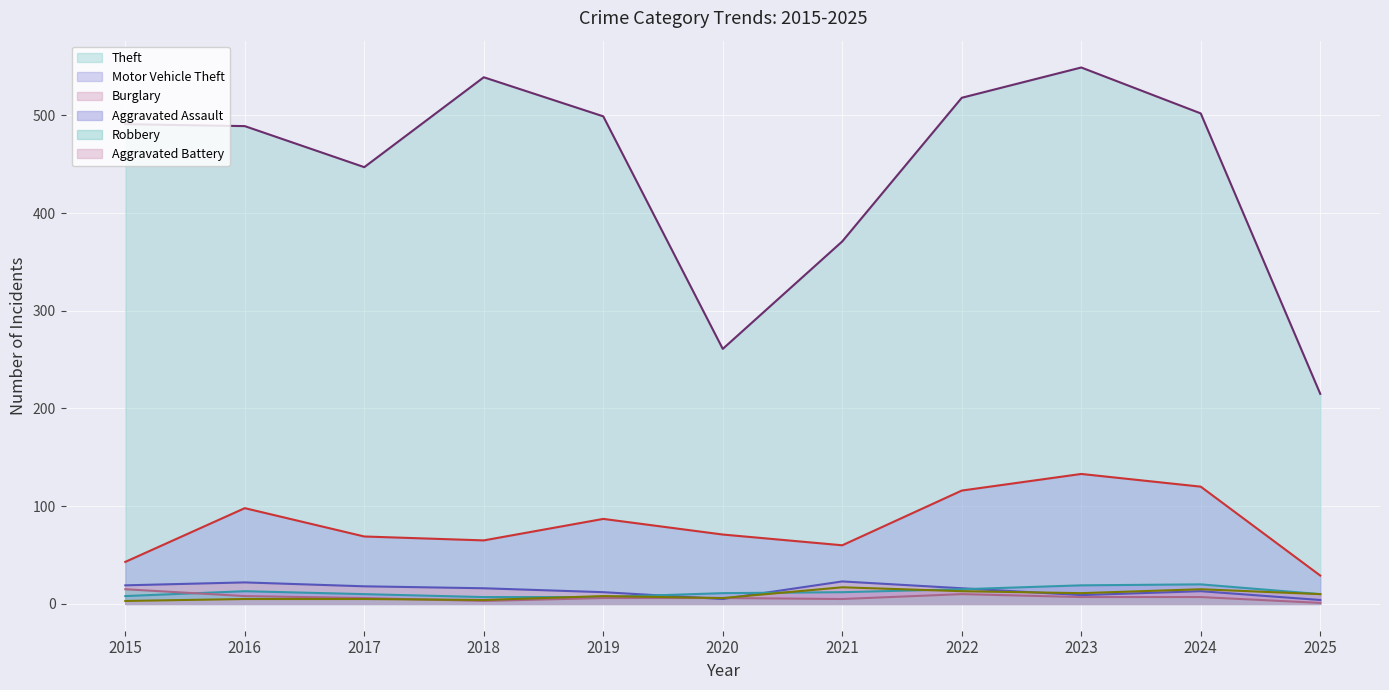

What is the total value across all series at 2021?

488